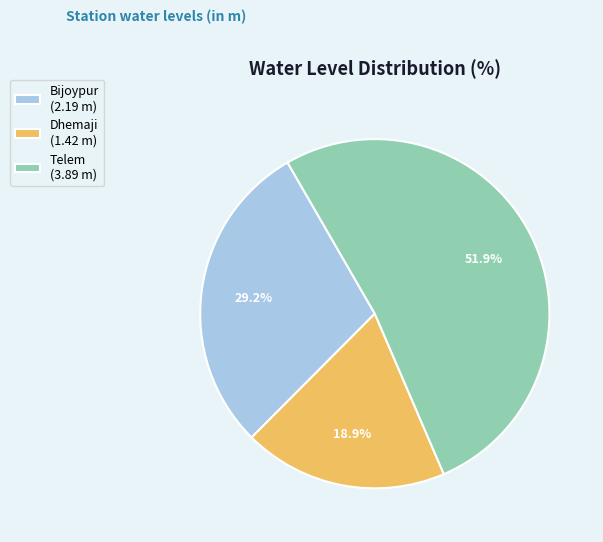

To the nearest percent, what is the combined percentage of Bijoypur and Dhemaji?

48%